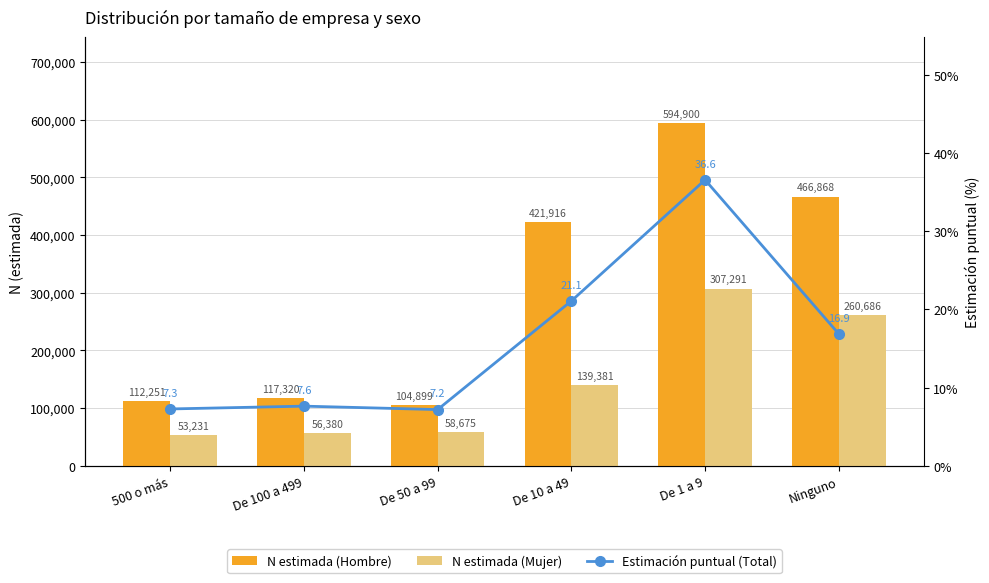

What is the difference between the highest and lowest values at De 1 a 9?

594863.4